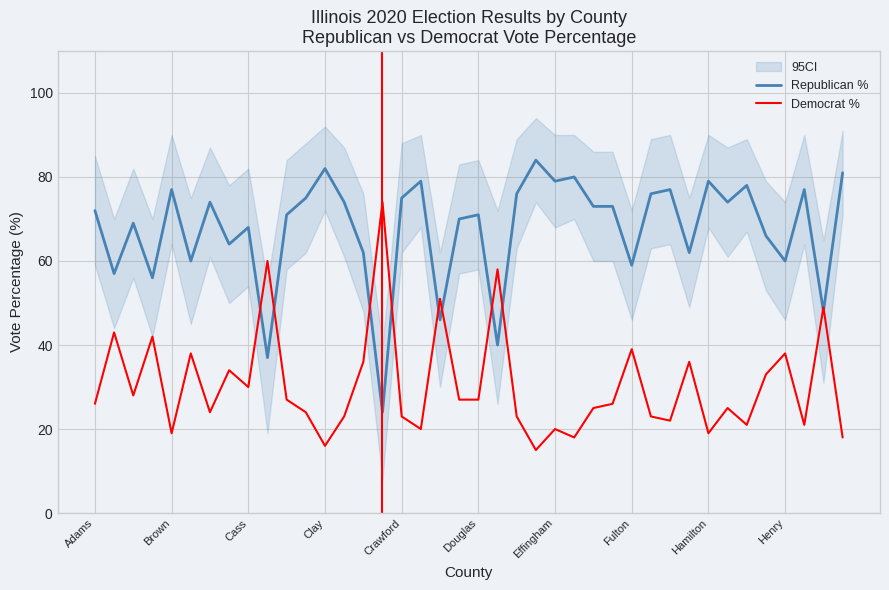

What is the difference between the Republican % values at 37 and 27?

4